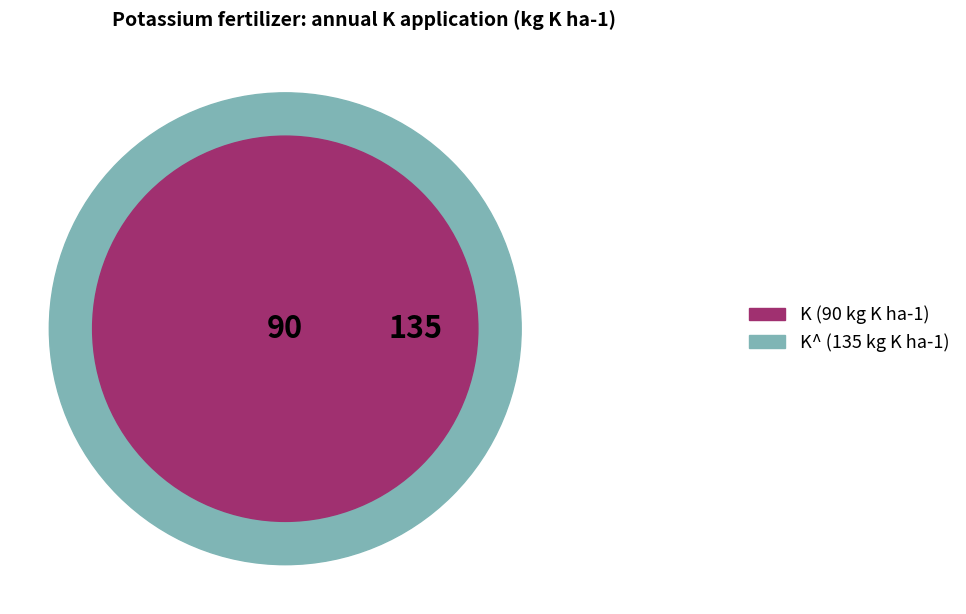

What is the ratio of the value at K to the value at K^?

0.7